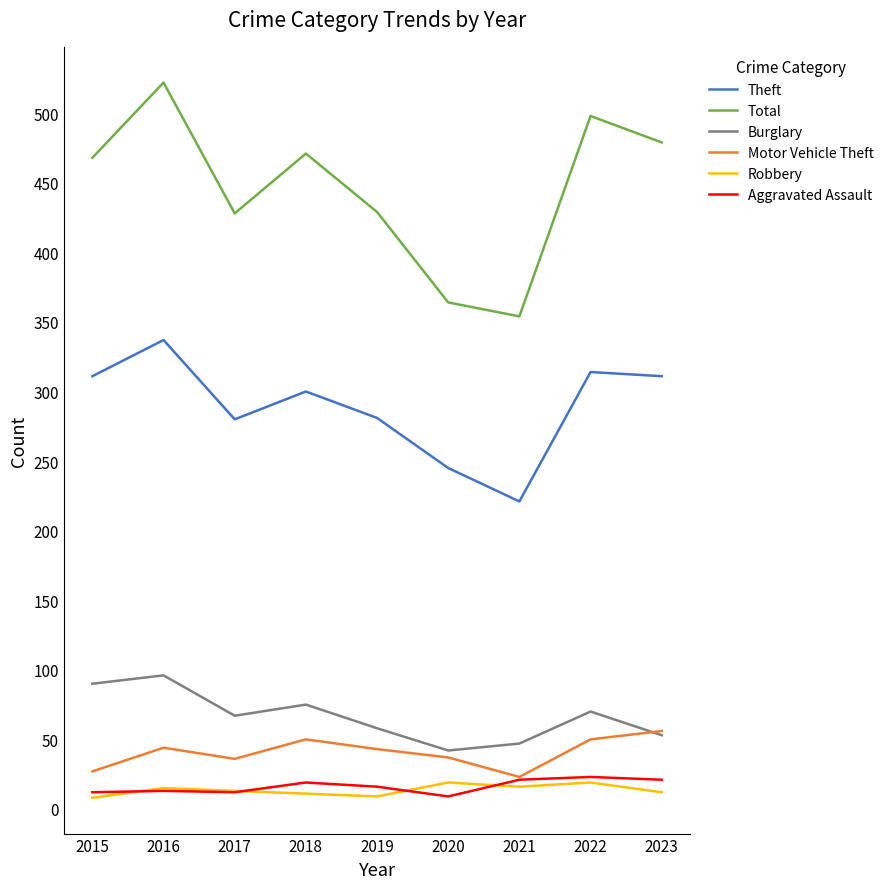

Does the chart display data point markers on the line(s)?

No